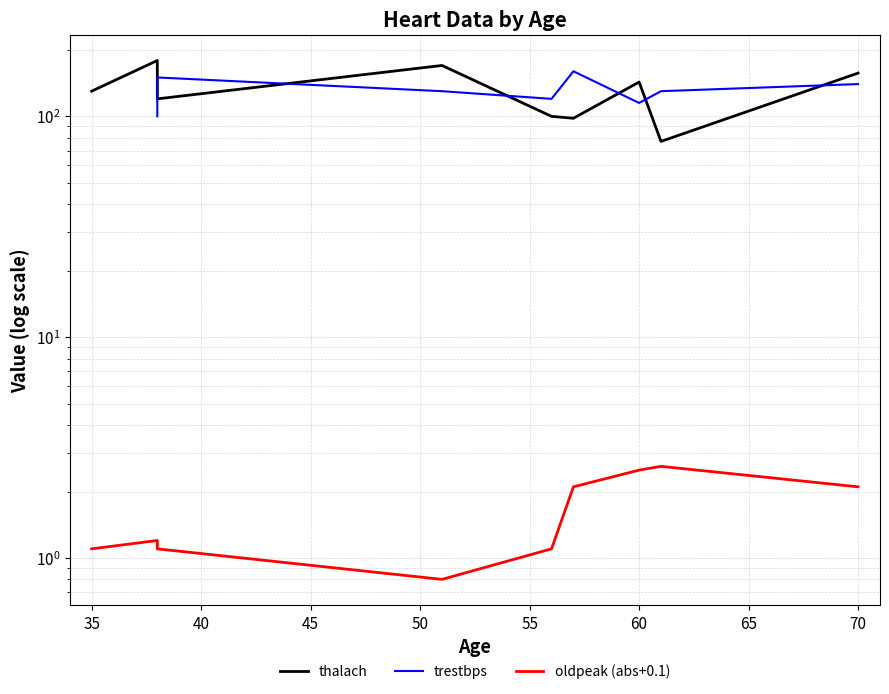

What is the value of the thalach point at the 3rd from the left?

120.0